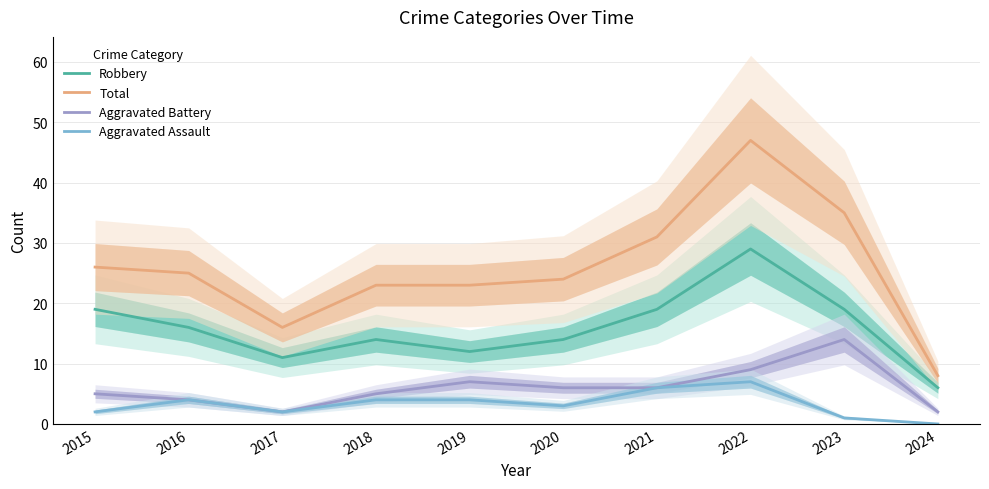

True or false: Total and Aggravated Assault intersect in this chart.

False